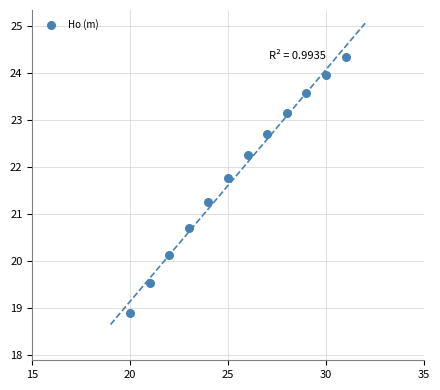

What is the range of X values (max minus min)?

11.0